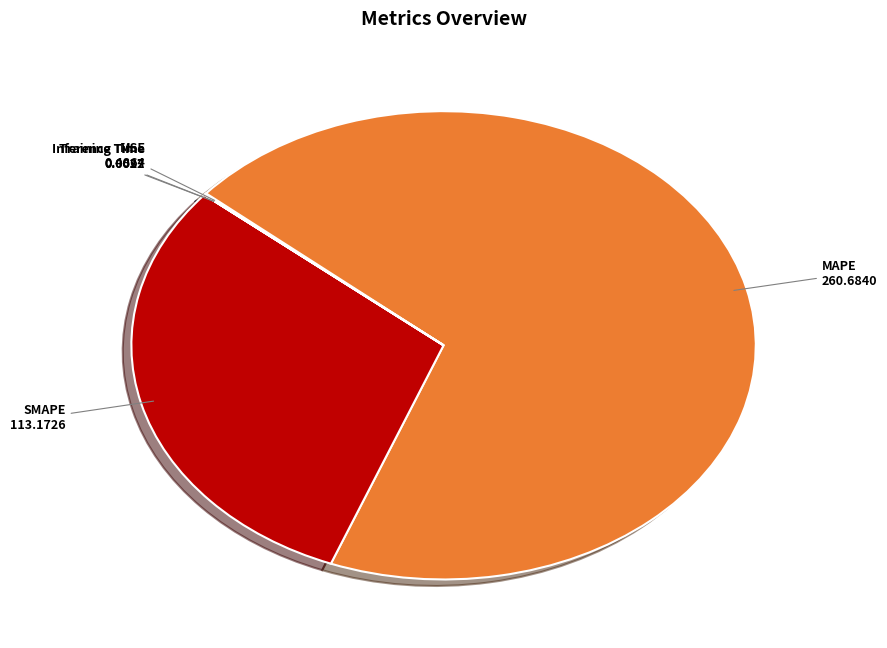

Approximately how many times larger is the value at MAPE compared to SMAPE?

2.3